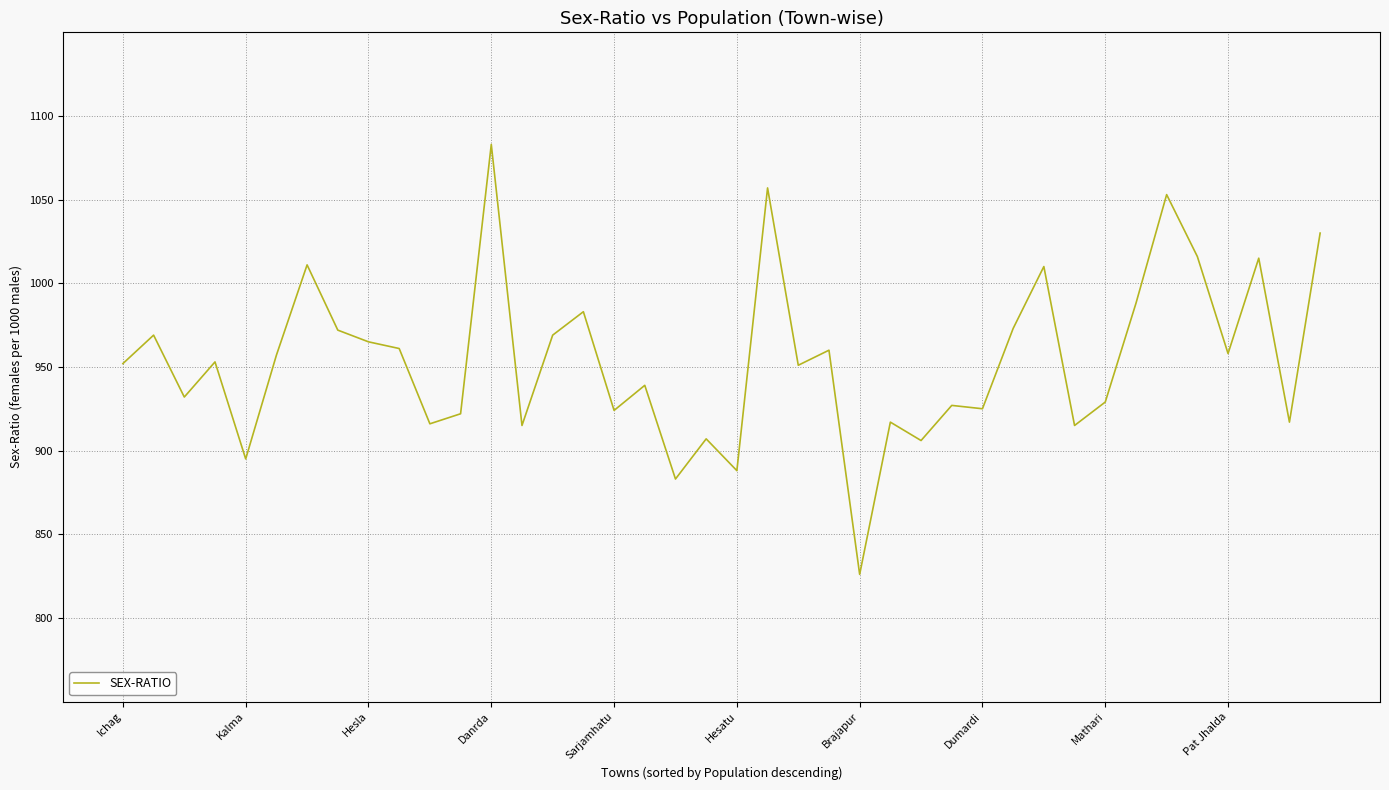

What is the difference between the maximum and minimum values?

257